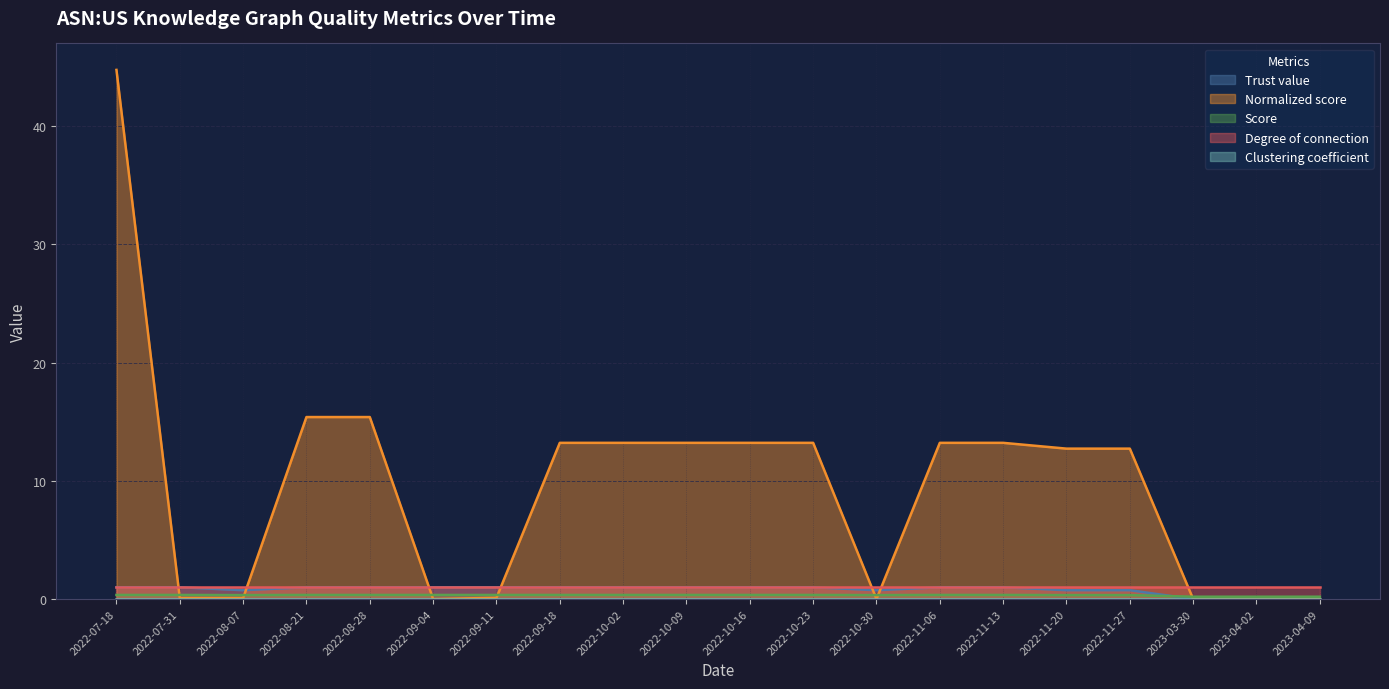

At which category is the sum across all series the highest?

2022-07-18